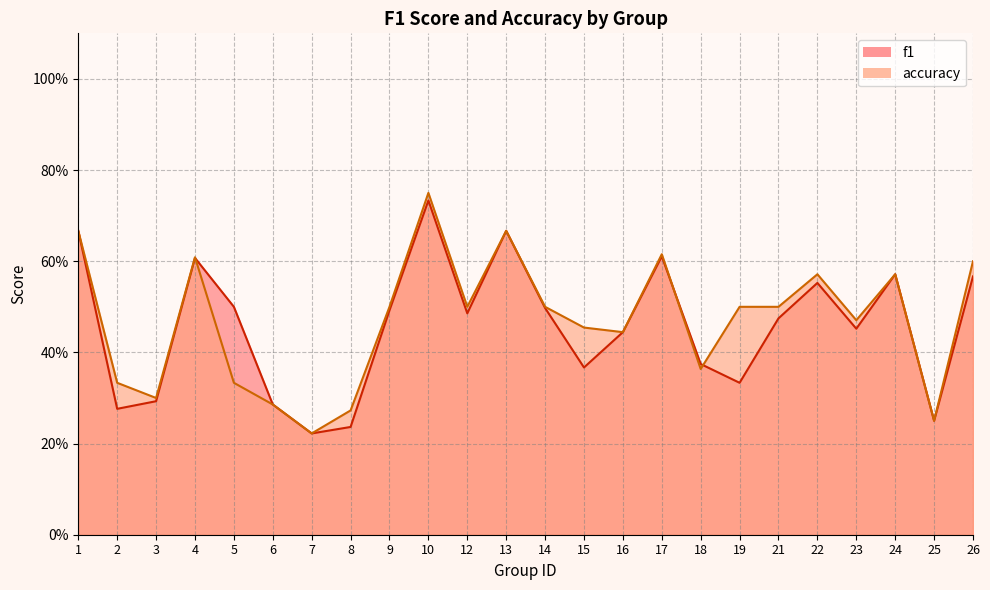

Reading right to left, list all the values displayed in this chart.

f1: 0.6	0.2	0.6	0.5	0.6	0.5	0.3	0.4	0.6	0.4	0.4	0.5	0.7	0.5	0.7	0.5	0.2	0.2	0.3	0.5	0.6	0.3	0.3	0.7
accuracy: 0.6	0.2	0.6	0.5	0.6	0.5	0.5	0.4	0.6	0.4	0.5	0.5	0.7	0.5	0.8	0.5	0.3	0.2	0.3	0.3	0.6	0.3	0.3	0.7